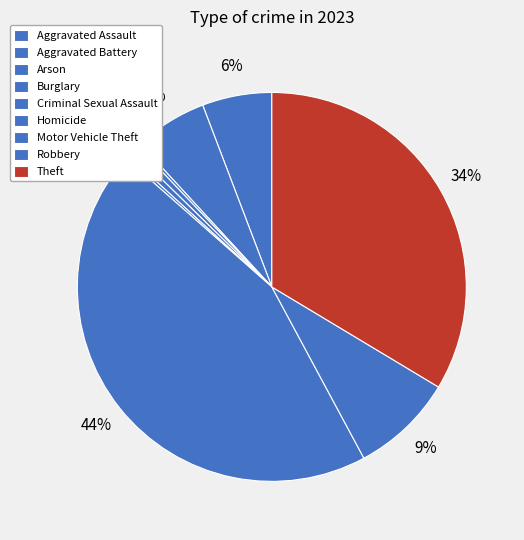

To the nearest percent, what is the combined percentage of Homicide and Aggravated Assault?

6%